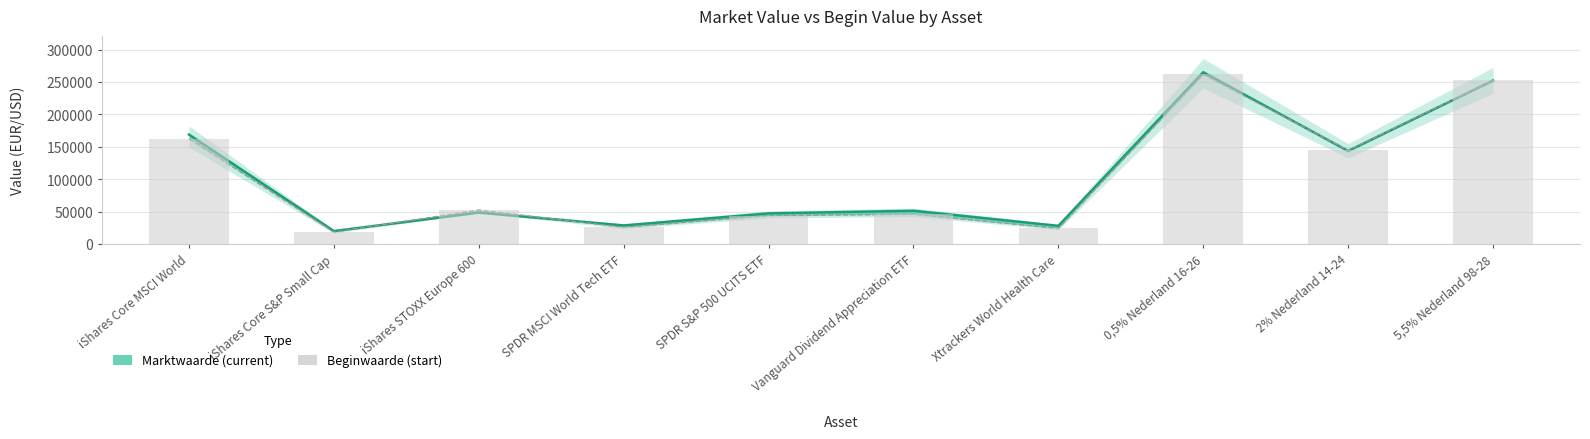

At which label is Marktwaarde closest to 142637?

2% Nederland 14-24